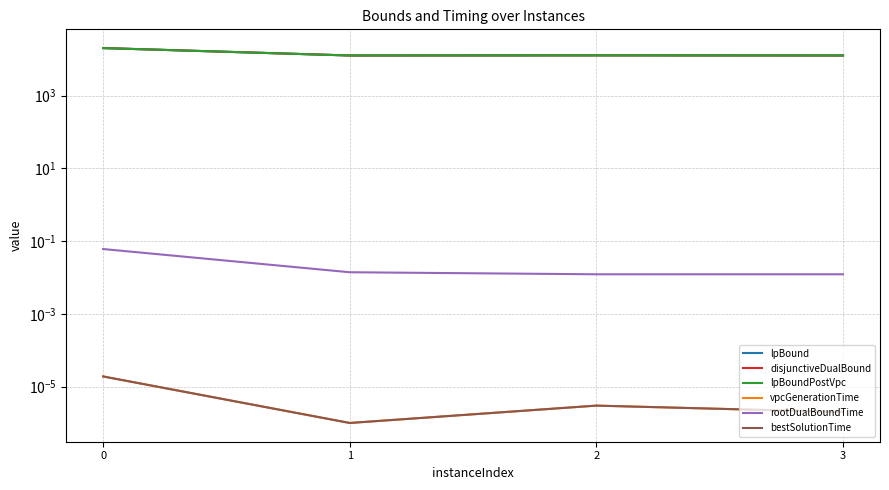

Reading right to left, what are all the values shown in this chart?

lpBound: 3=12608.9	2=12707.0	1=12603.0	0=20146.8
disjunctiveDualBound: 3=12608.9	2=12707.0	1=12603.0	0=20146.8
lpBoundPostVpc: 3=12608.9	2=12707.0	1=12603.0	0=20146.8
vpcGenerationTime: 3=0.0	2=0.0	1=0.0	0=0.0
rootDualBoundTime: 3=0.0	2=0.0	1=0.0	0=0.1
bestSolutionTime: 3=0.0	2=0.0	1=0.0	0=0.0